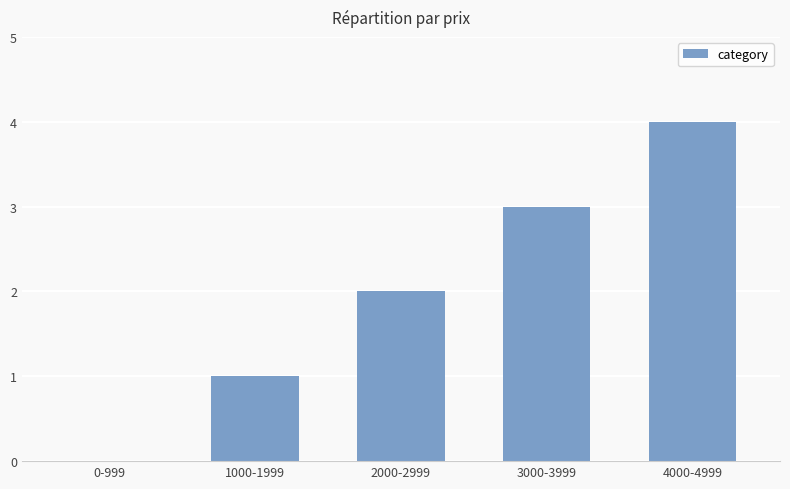

The chart shows a value of 1 at 2000-2999. True or false?

False